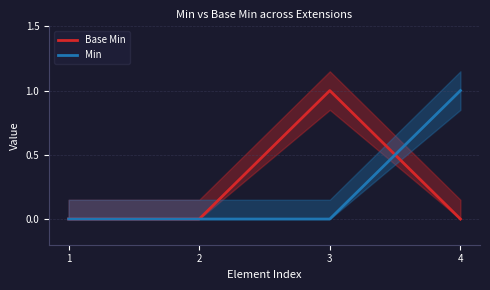

What is the spread (max minus min) of values at 4?

1